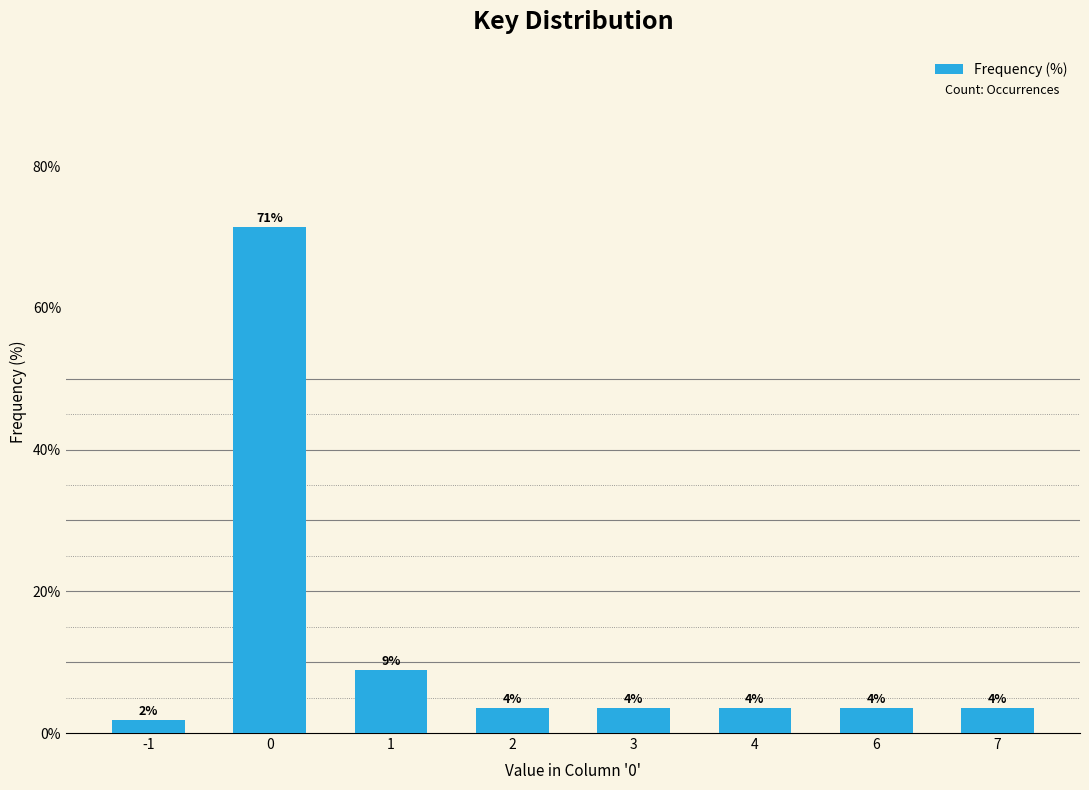

Does the chart contain any negative values?

No